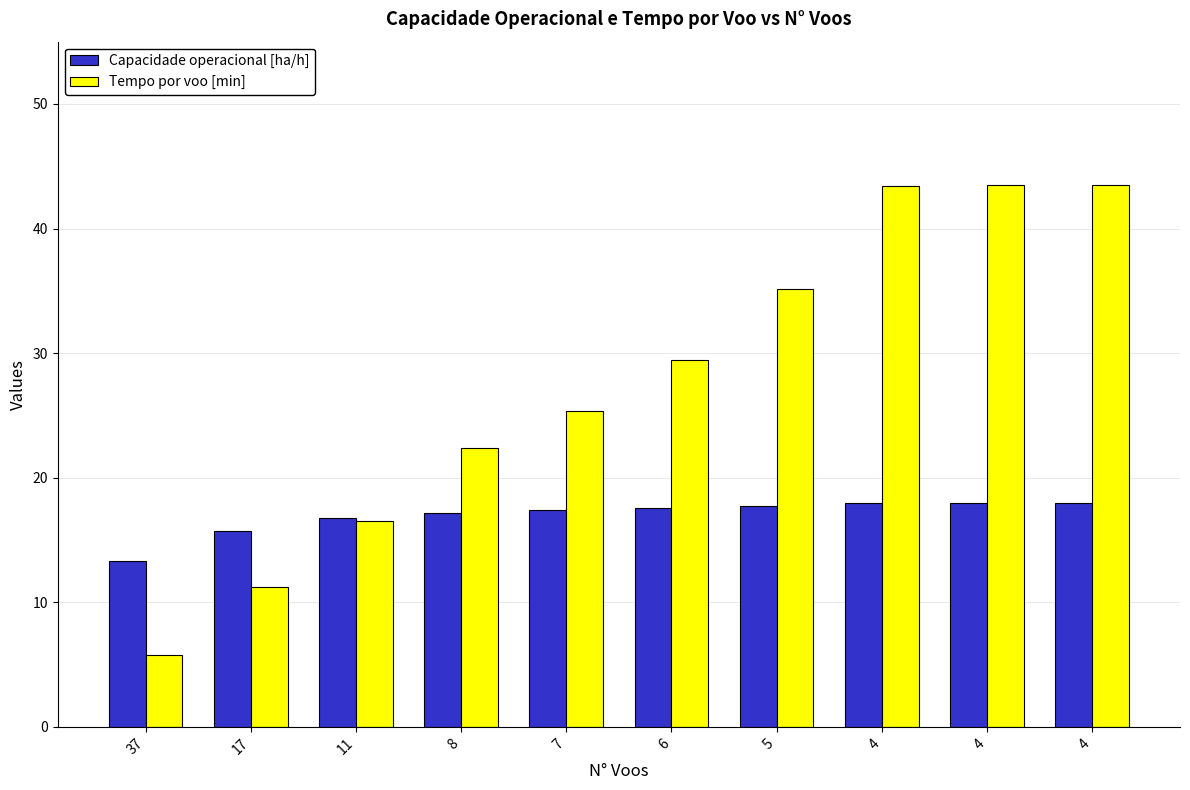

How many data points in Tempo por voo [min] are above 29?

5